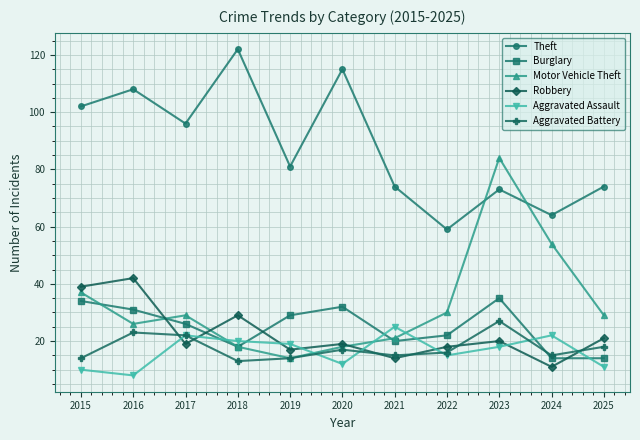

Where do Robbery and Burglary first cross each other?

2016 and 2017